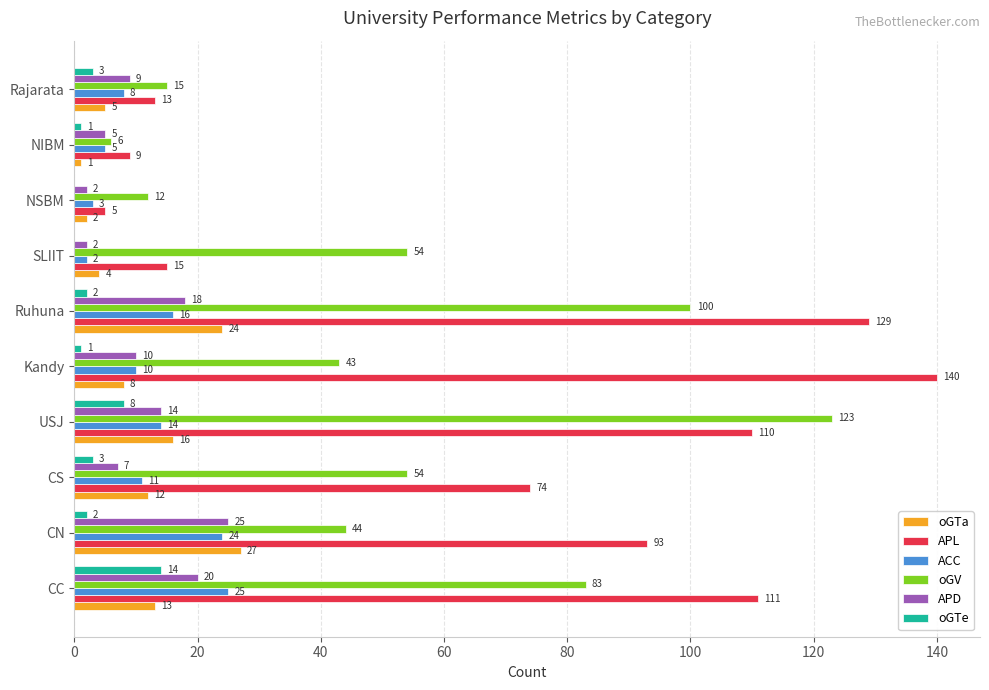

At which category does the chart reach its peak across all series?

Kandy